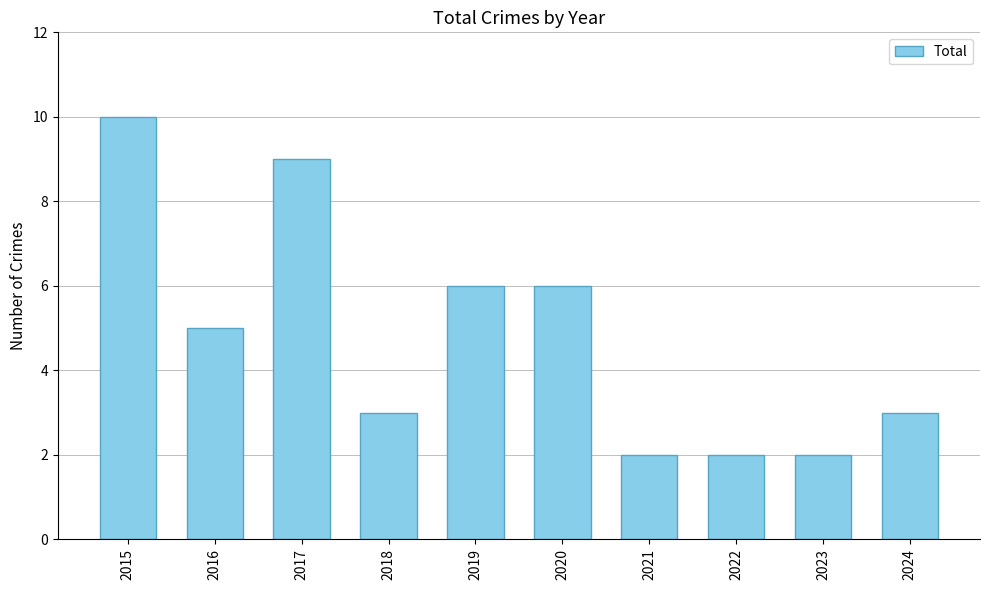

Read the value at 2019.

6